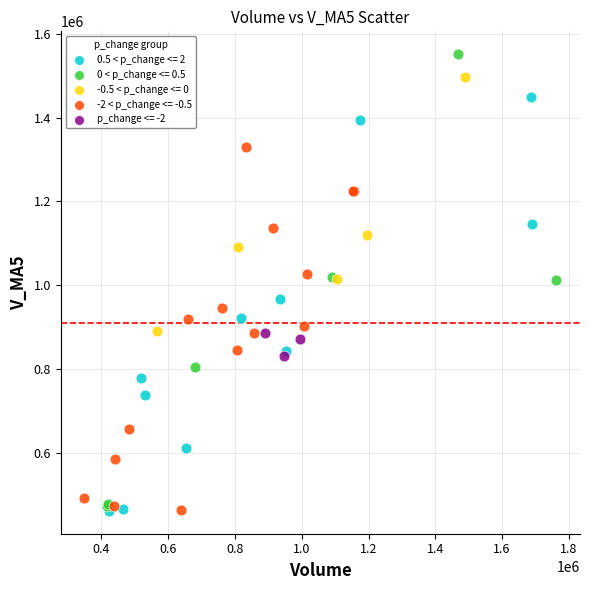

Which series contains the highest Y value?

0 < p_change <= 0.5